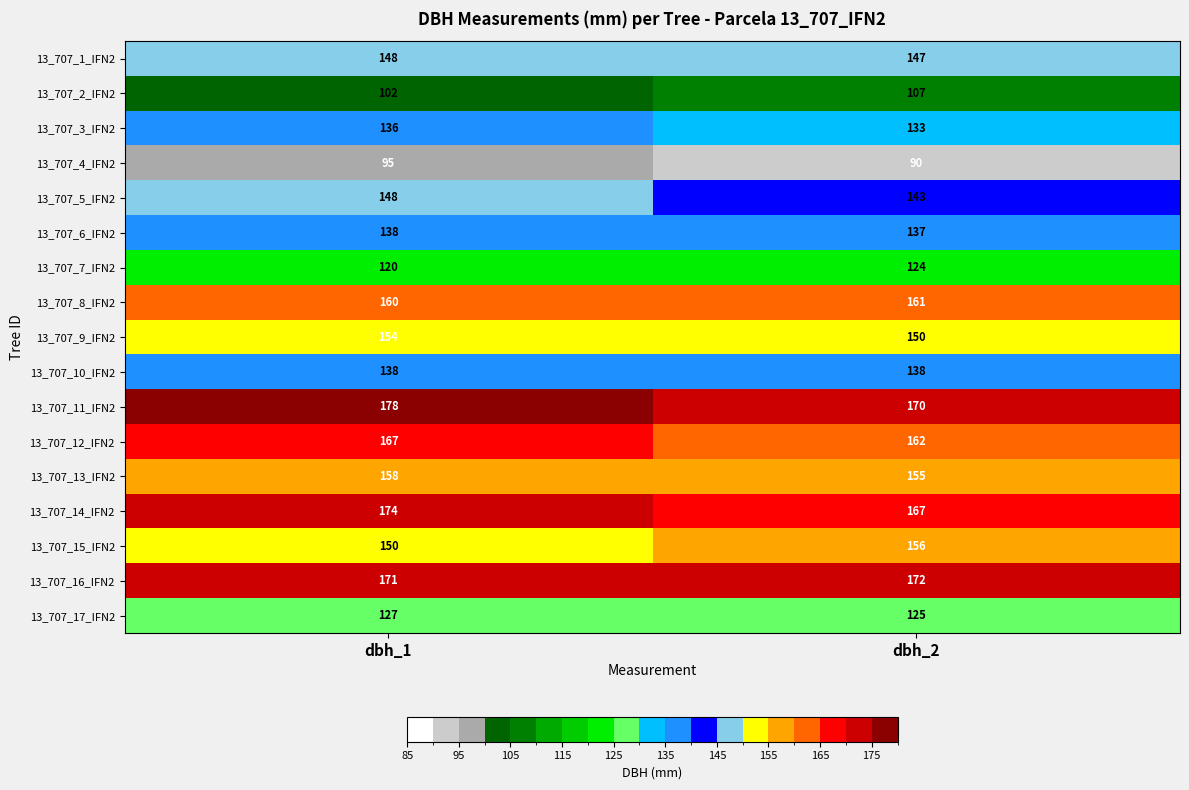

What is the minimum value shown in the chart?

90